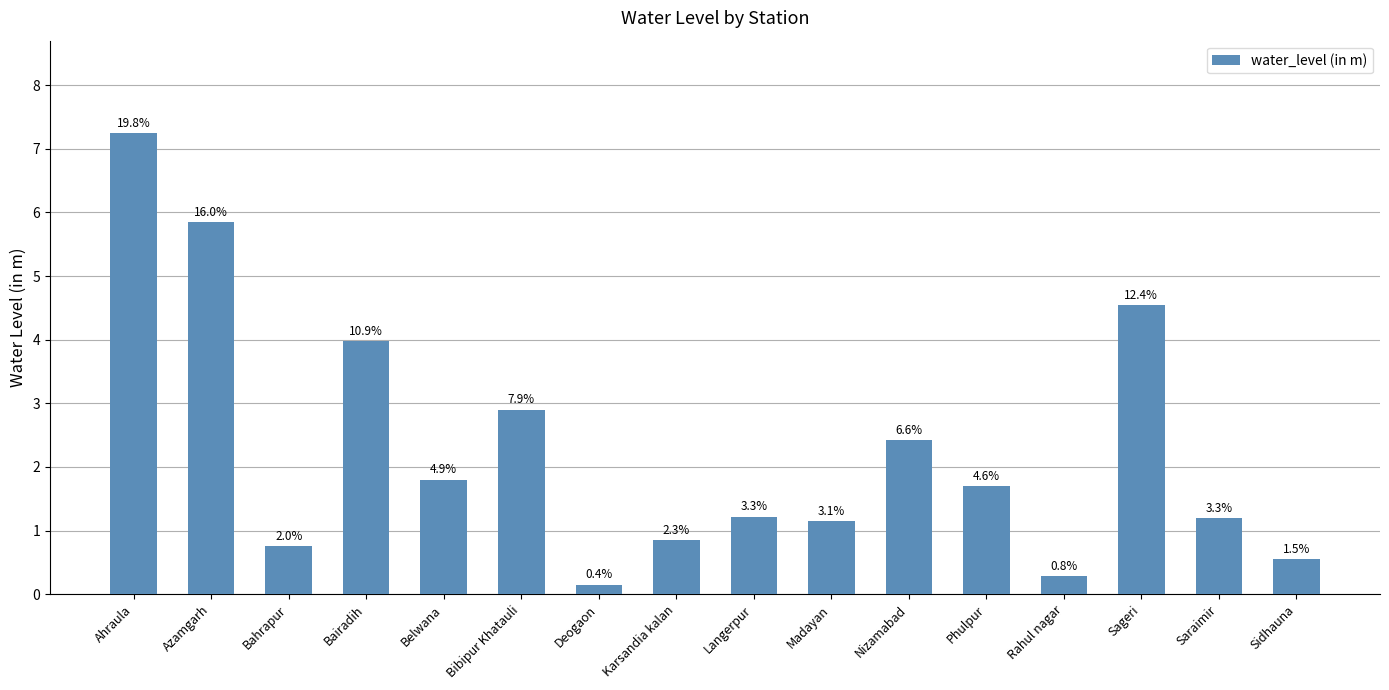

Does the chart contain any negative values?

No